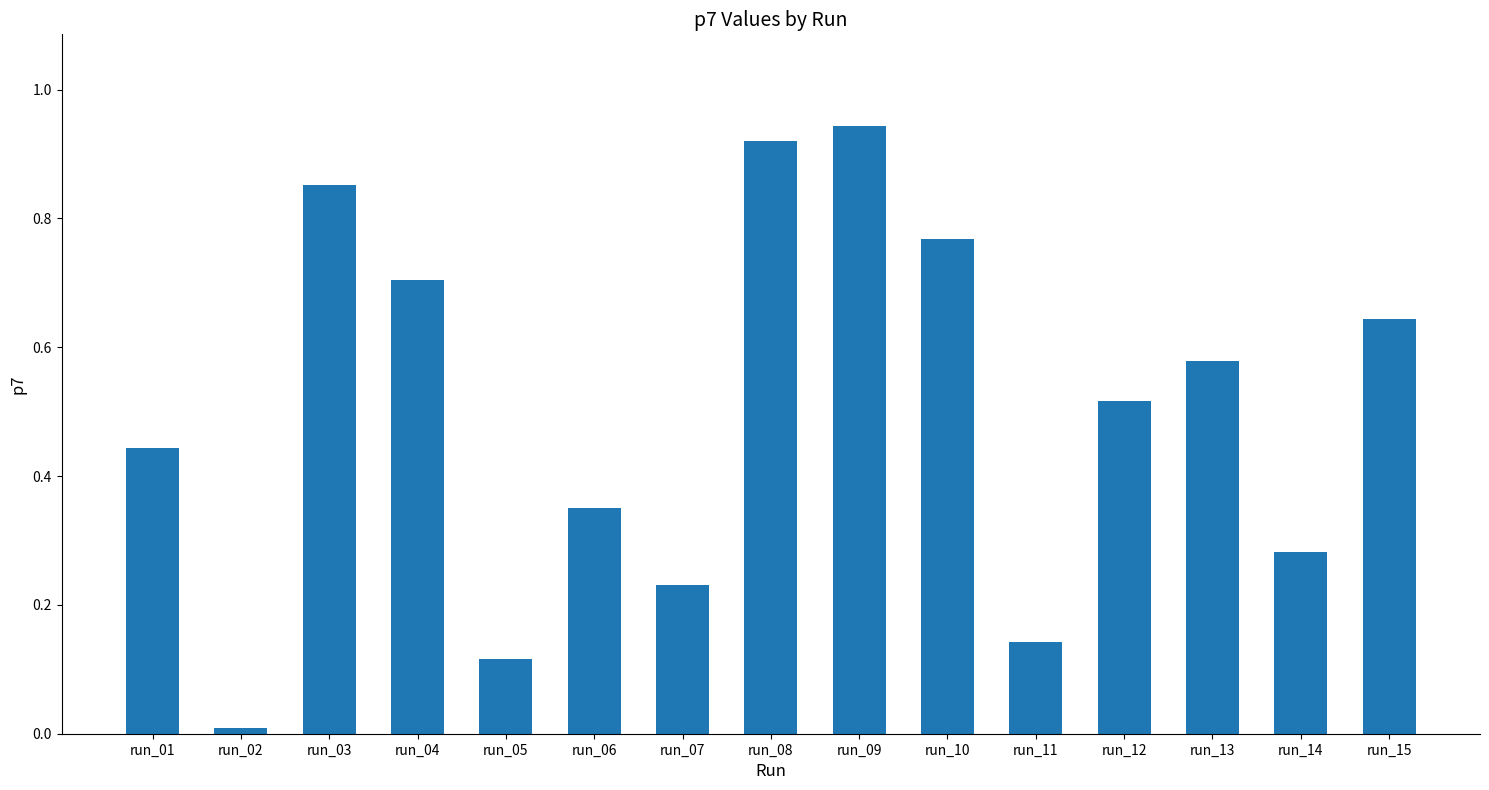

How many bars are there in total?

15